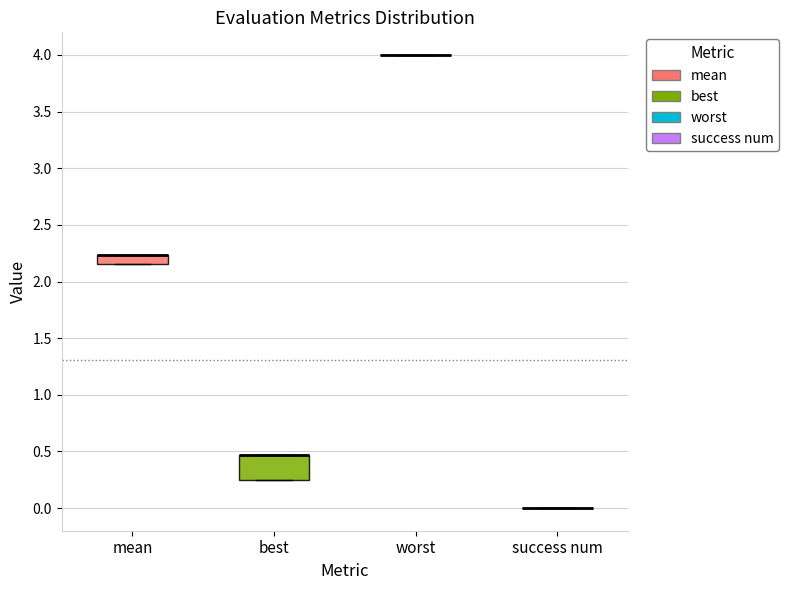

Reading left to right, read every box against the y-axis: the position of its median line, the range the box covers, and the ends of its whiskers. The values are not printed on the chart, so give them approximately, as read against the axis.

mean: median 2.25 (drawn on the box's upper edge), box 2.15 to 2.25, whiskers 2.15 to 2.25
best: median 0.45 (drawn on the box's upper edge), box 0.25 to 0.45, whiskers 0.25 to 0.45
worst: box collapsed to a line at 4.00, whiskers 4.00 to 4.00
success num: box collapsed to a line at 0.00, whiskers 0.00 to 0.00